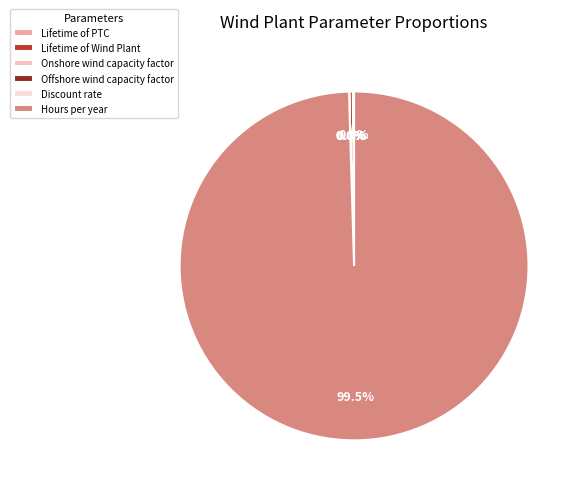

Which category accounts for the majority?

Hours per year